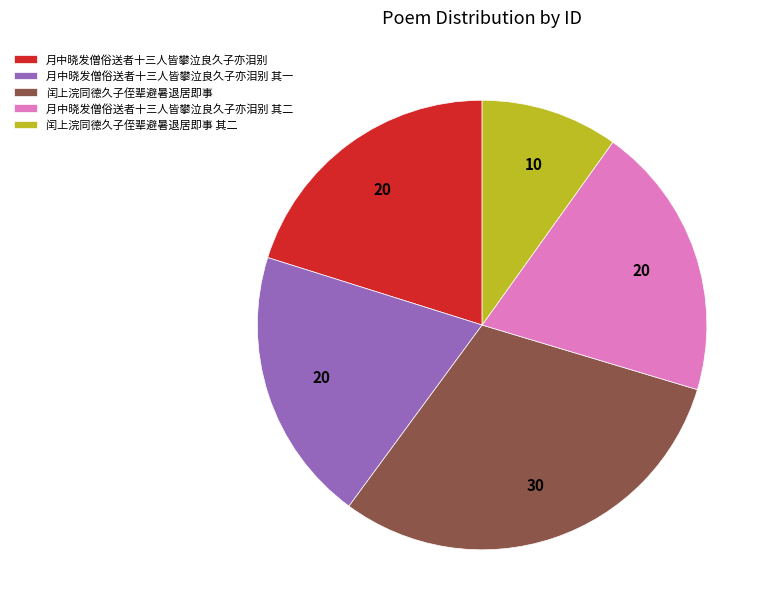

Combined, do 月中晓发僧俗送者十三人皆攀泣良久子亦泪别 其一 and 闰上浣同德久子侄辈避暑退居即事 account for over 50%?

Yes